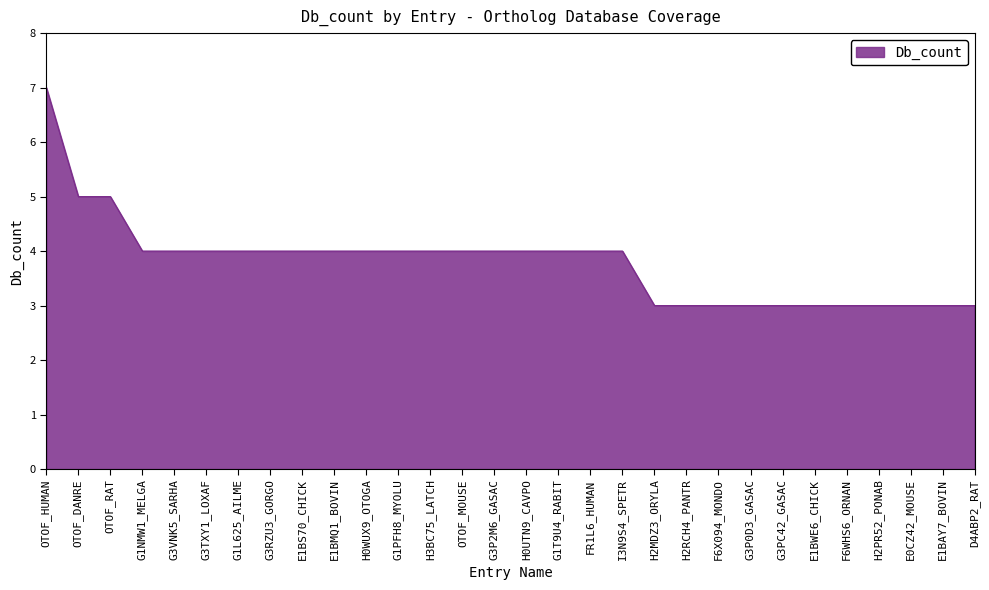

What position from the right is E1BWE6_CHICK?

6